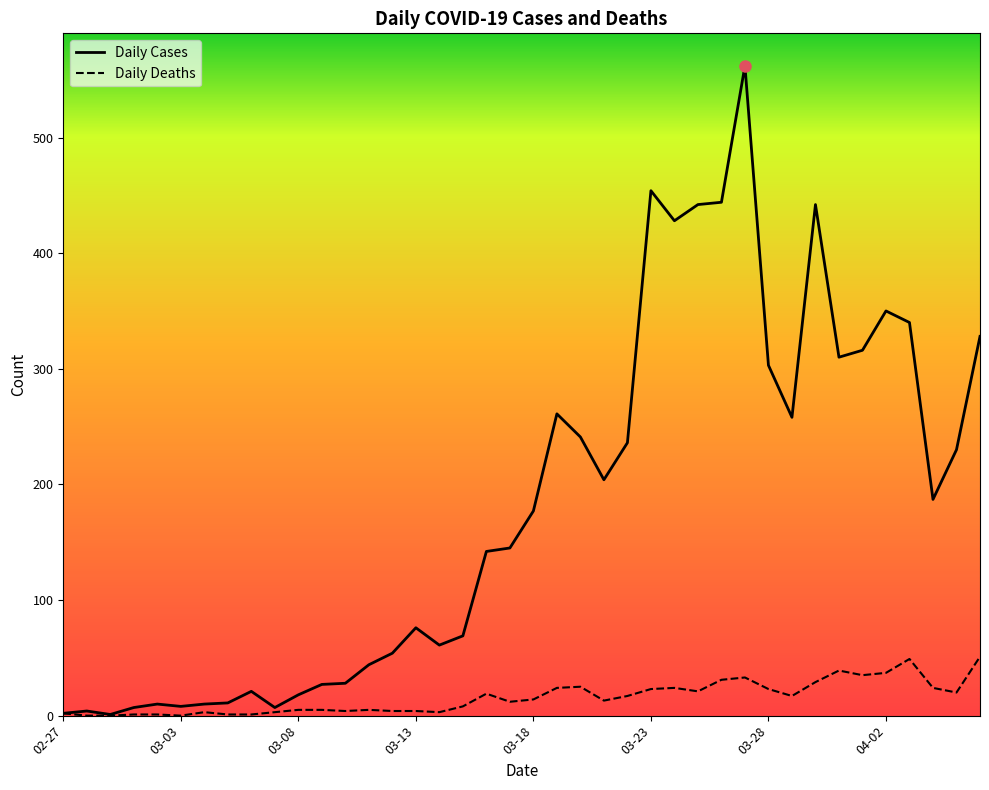

Which series has the largest range (max minus min)?

Daily Cases